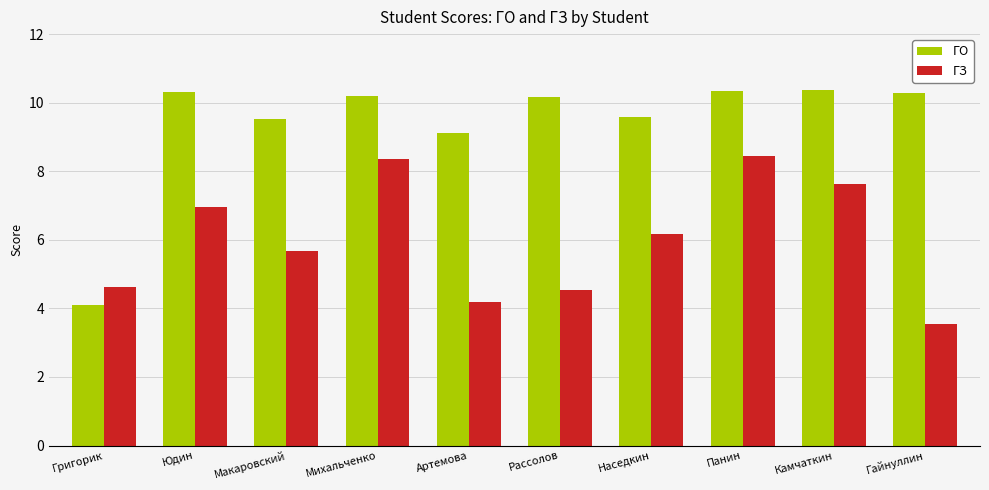

How many values in the ГО series are below 10?

4